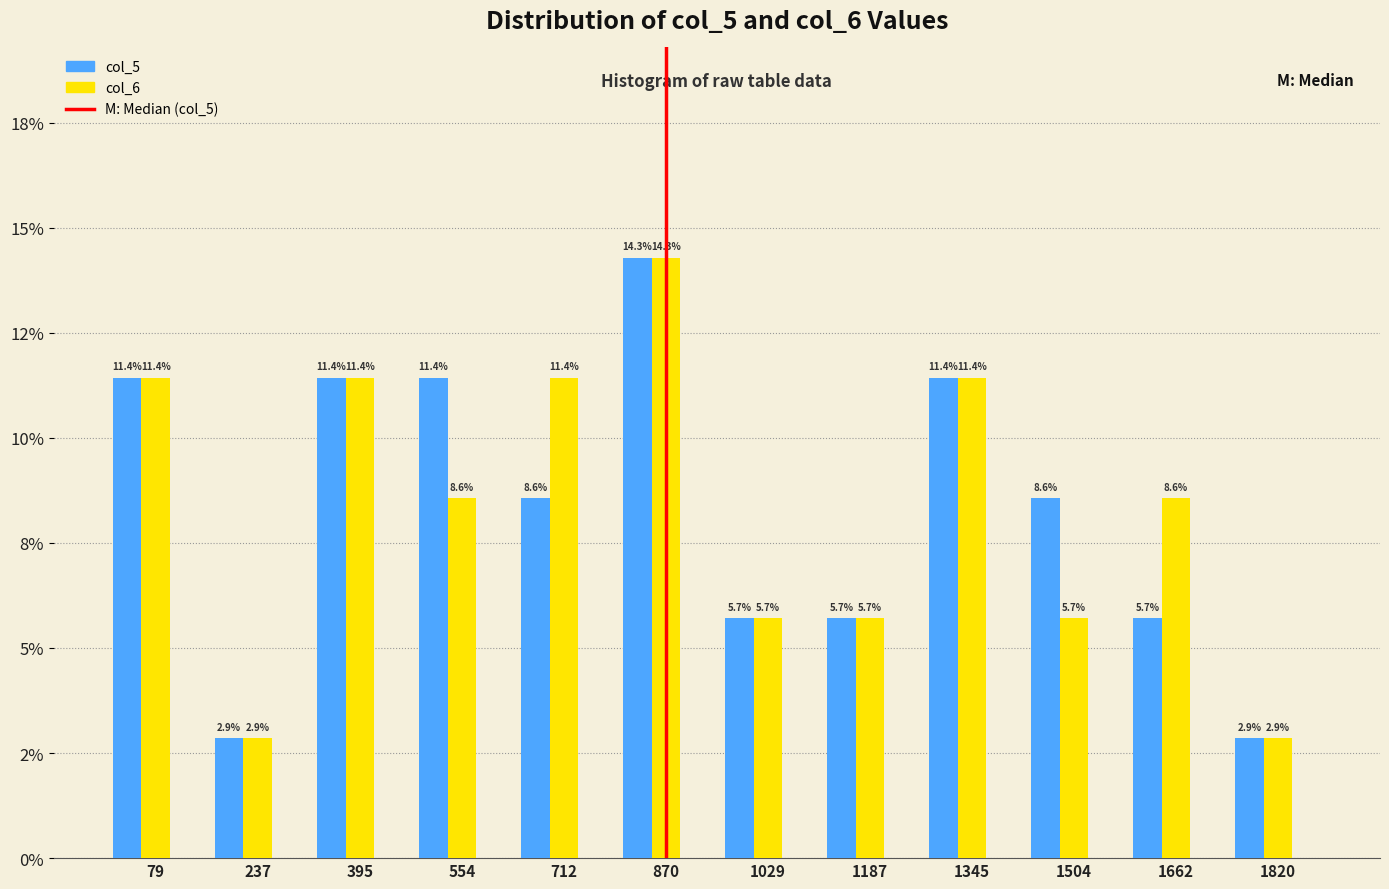

Does the chart contain any negative values?

No